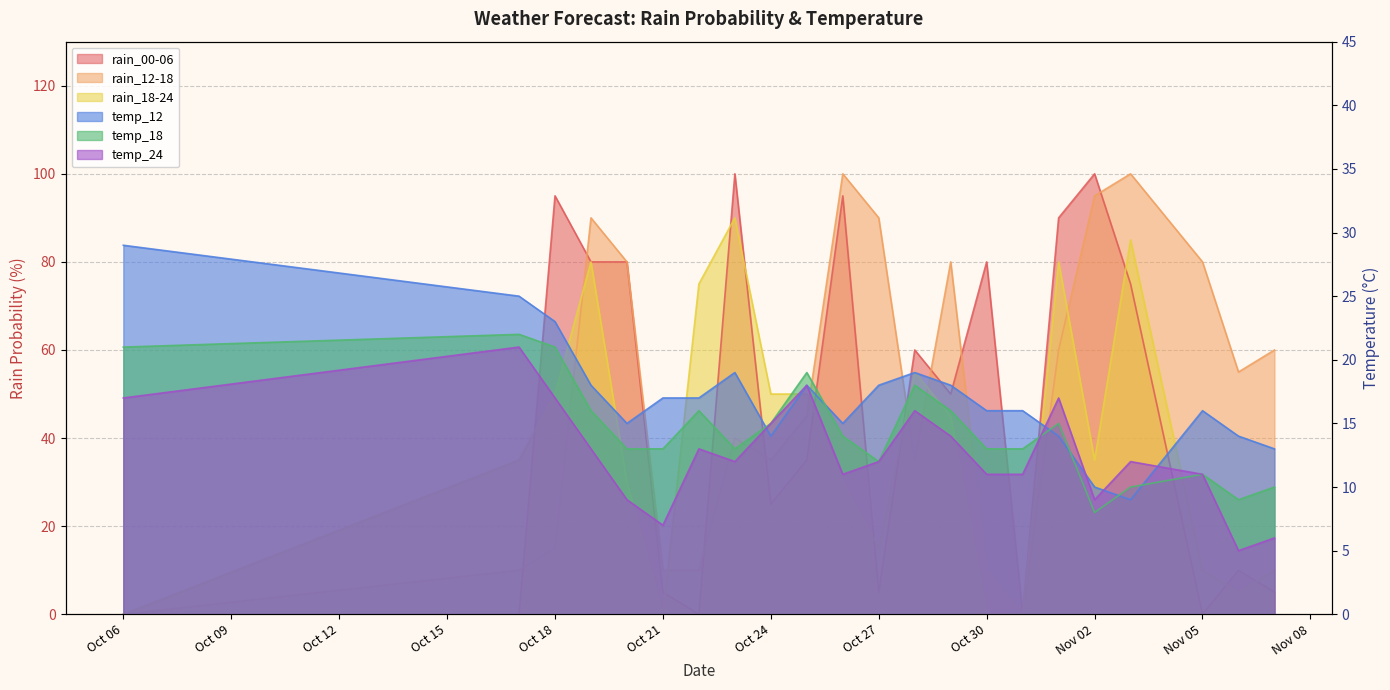

At which category does the chart reach its minimum across all series?

Oct 06